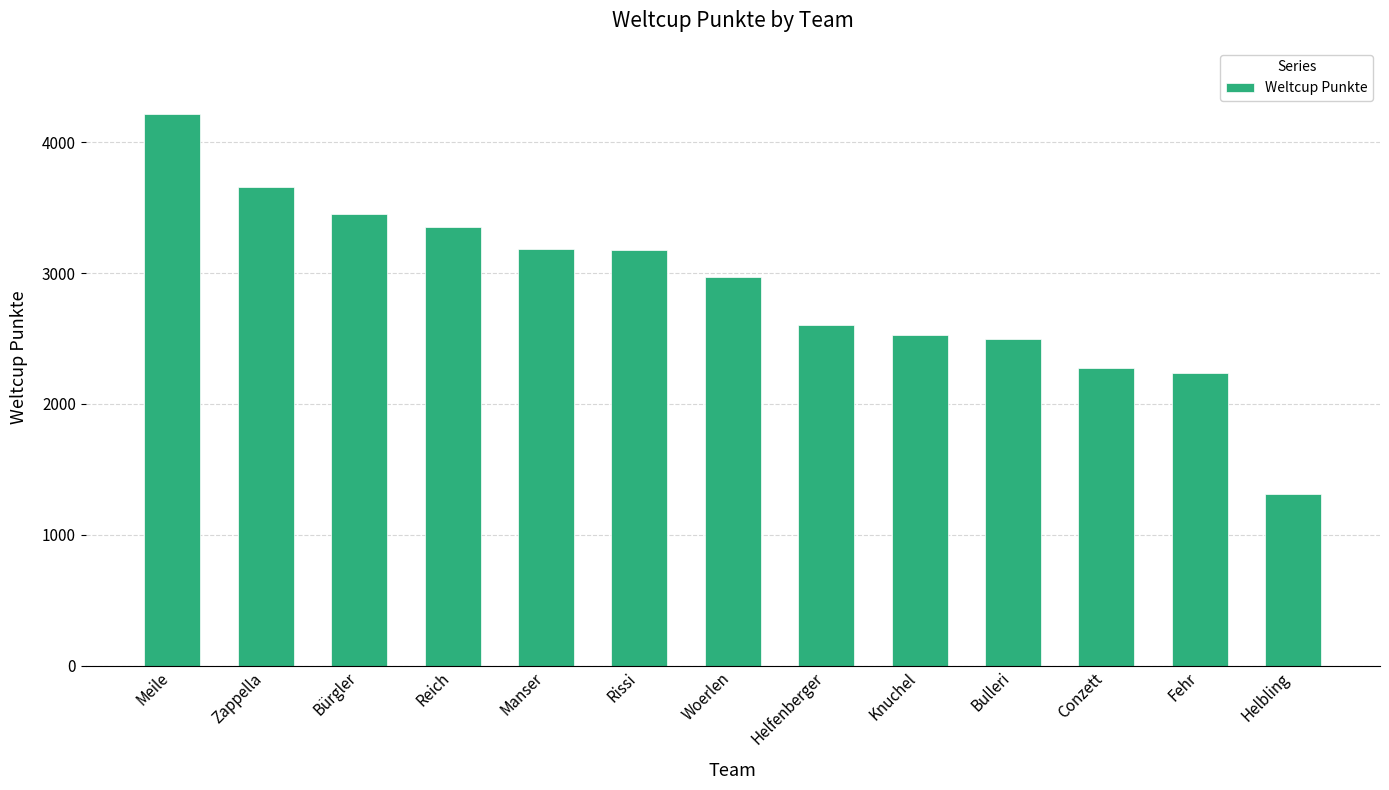

What position from the right is Reich?

10